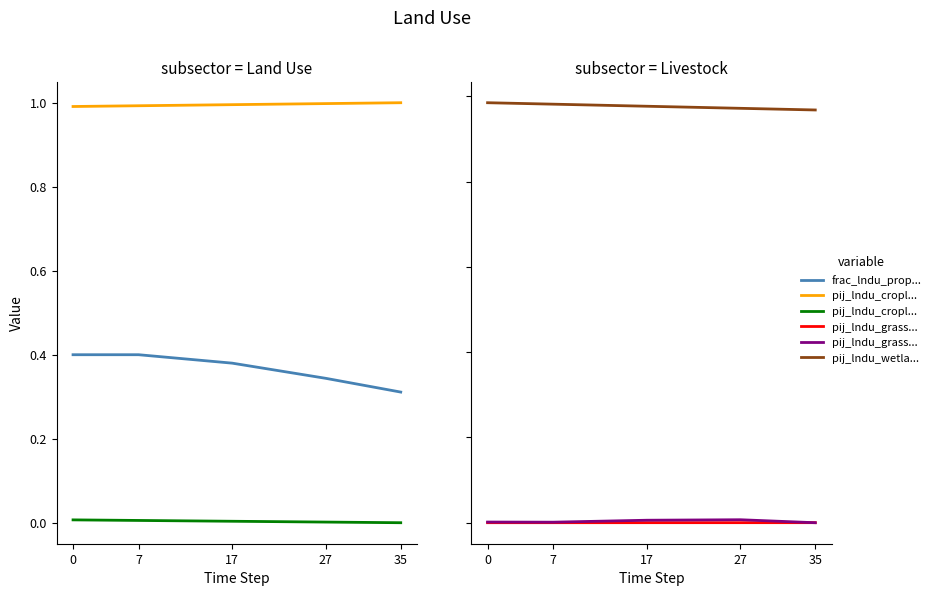

What is the maximum value for pij_lndu_croplands_to_croplands?

1.0